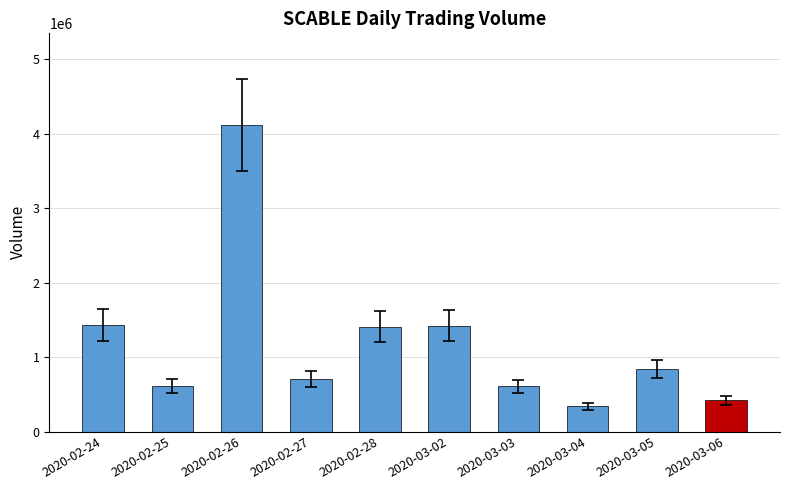

What is the value of the 9th bar from the left?

838200